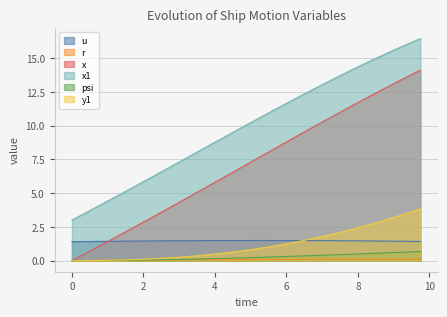

Rank the series at 8 from lowest to highest value.

r, psi, u, y1, x, x1